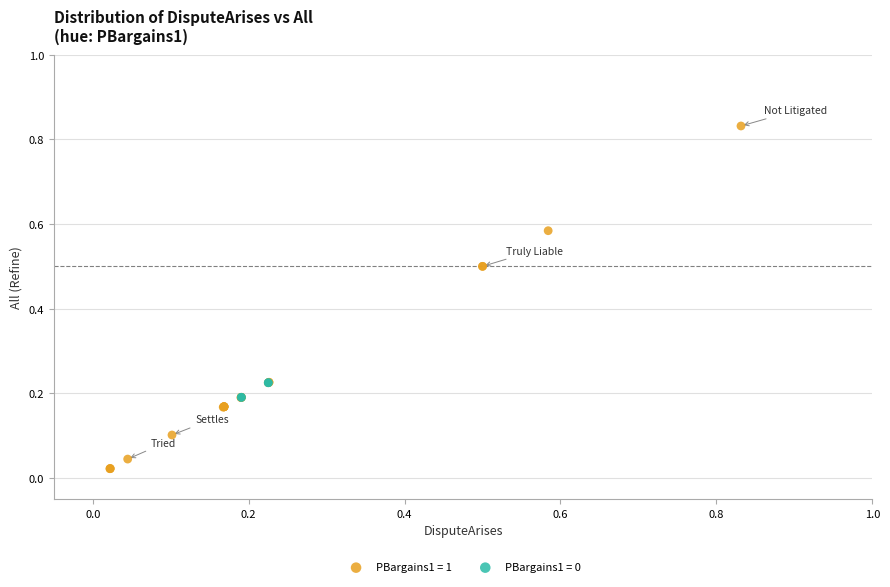

Which series contains the highest Y value?

PBargains1 = 1